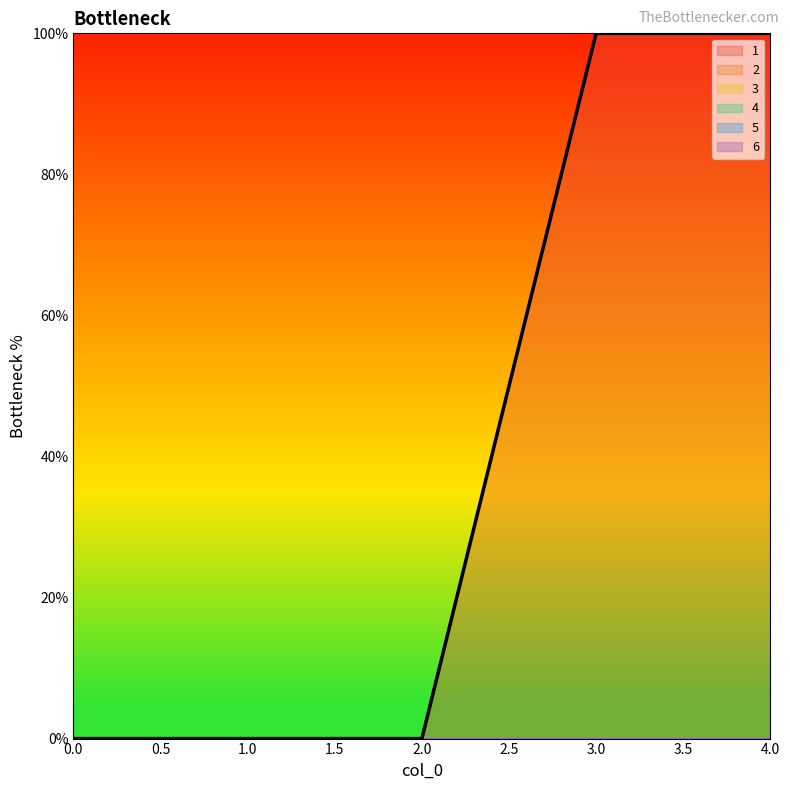

At how many categories does at least one series exceed 56?

2